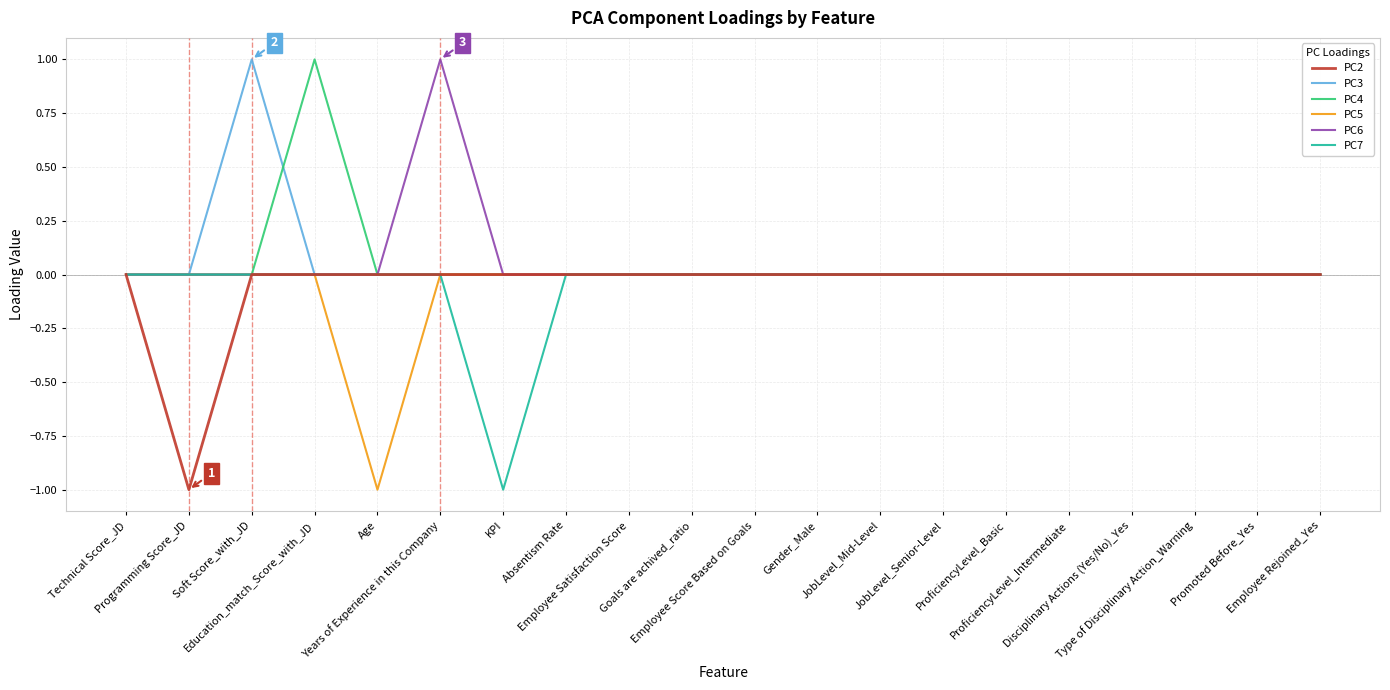

What are all the series names shown in the legend?

PC2, PC3, PC4, PC5, PC6, PC7